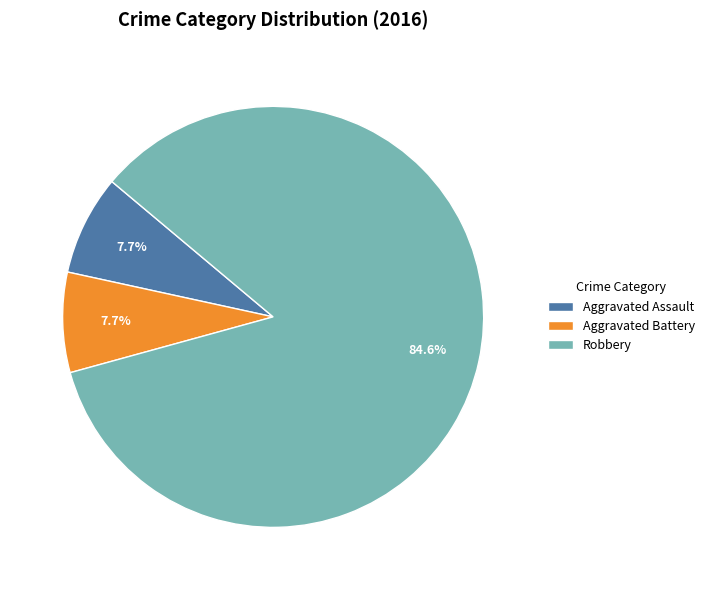

How many slices are in this pie chart?

3